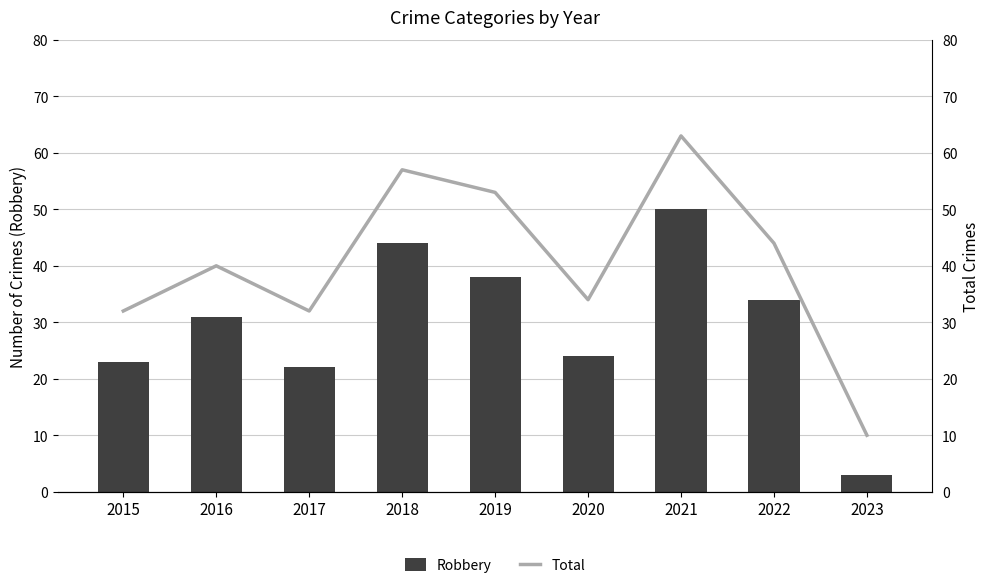

Rank the series by their average value, from highest to lowest.

Total, Robbery